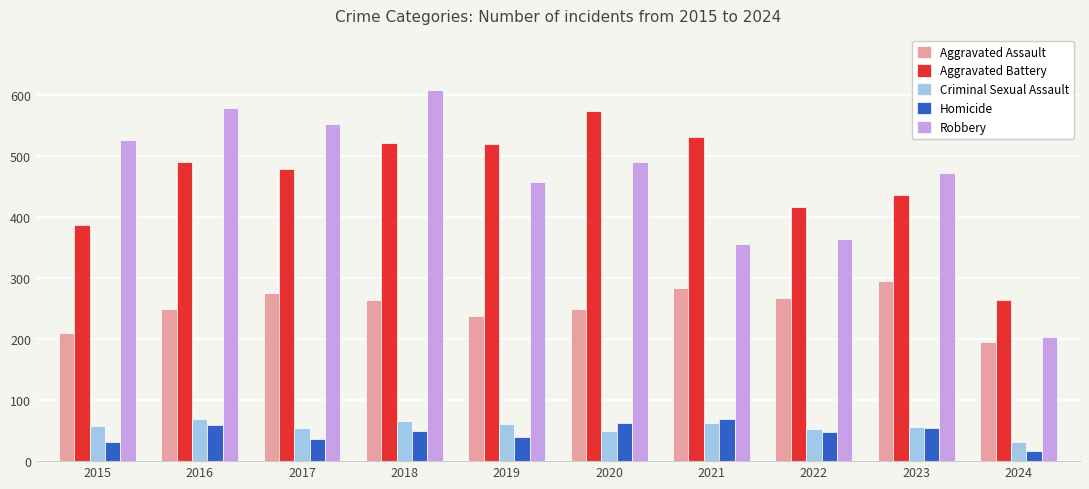

Which series changed the most between 2019 and 2023?

Aggravated Battery